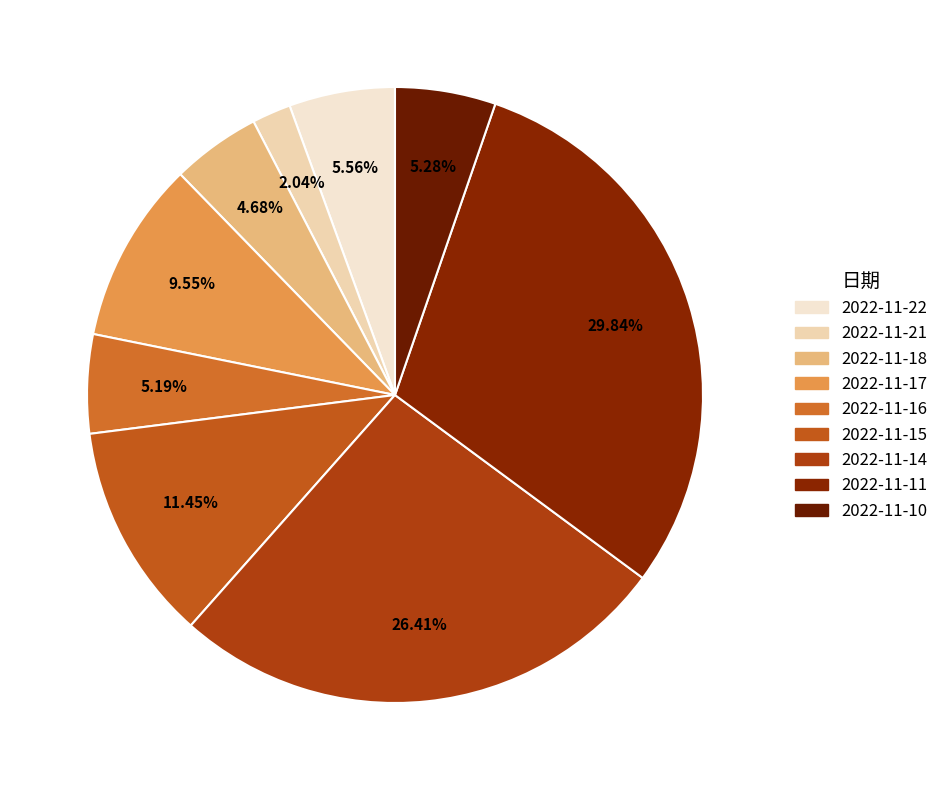

Which slice is the smallest?

2022-11-21